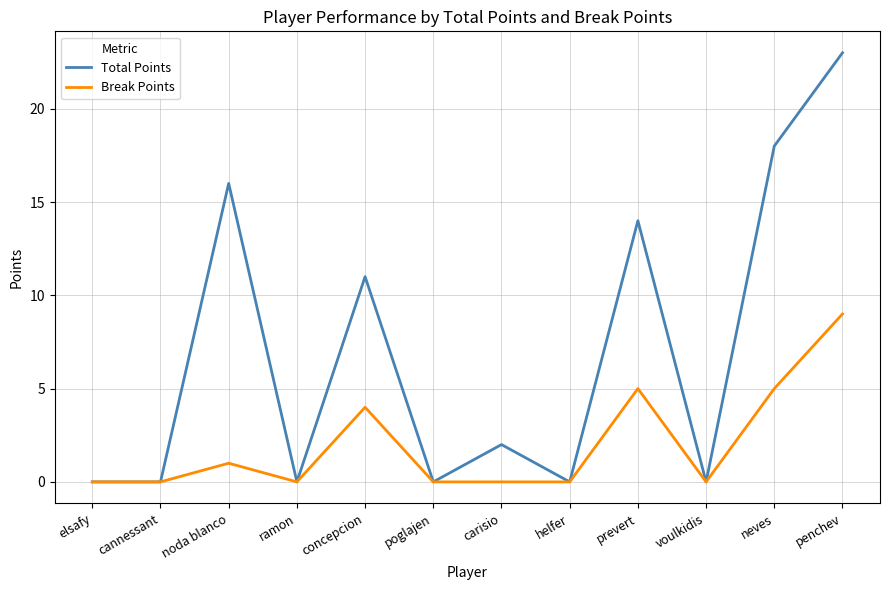

The value of Total Points at concepcion is 3. True or false?

False